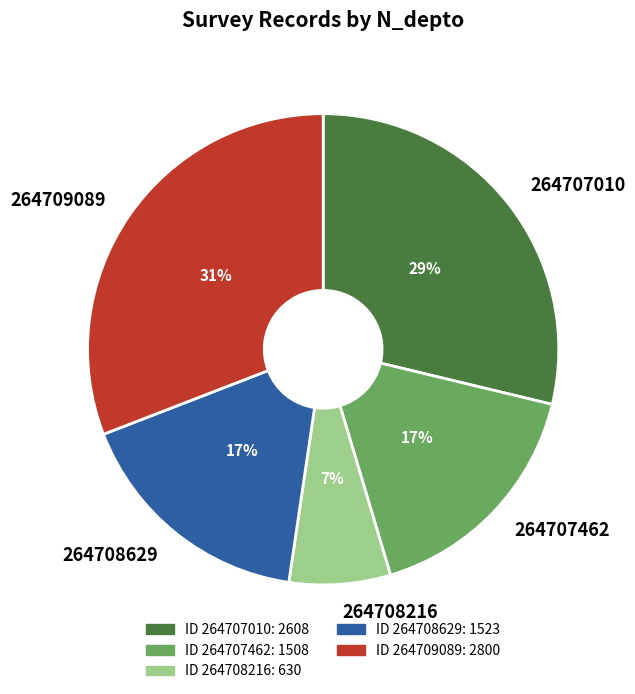

Is there a majority slice in this chart?

No